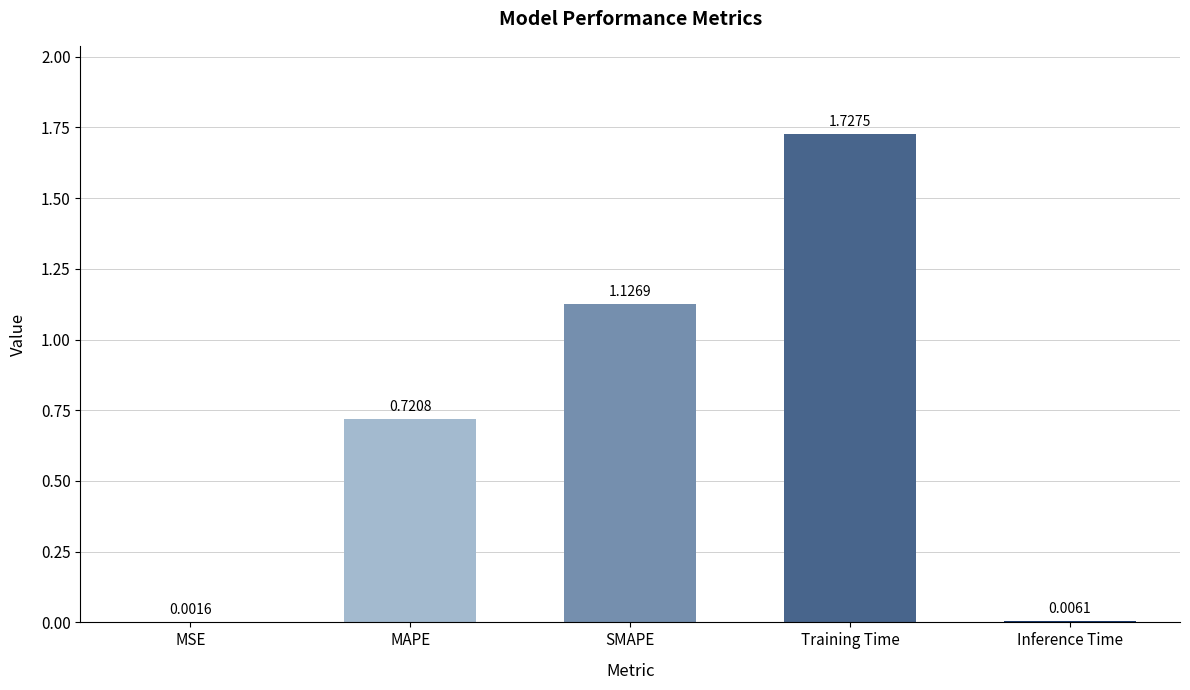

At which category does the chart reach its peak across all series?

Training Time